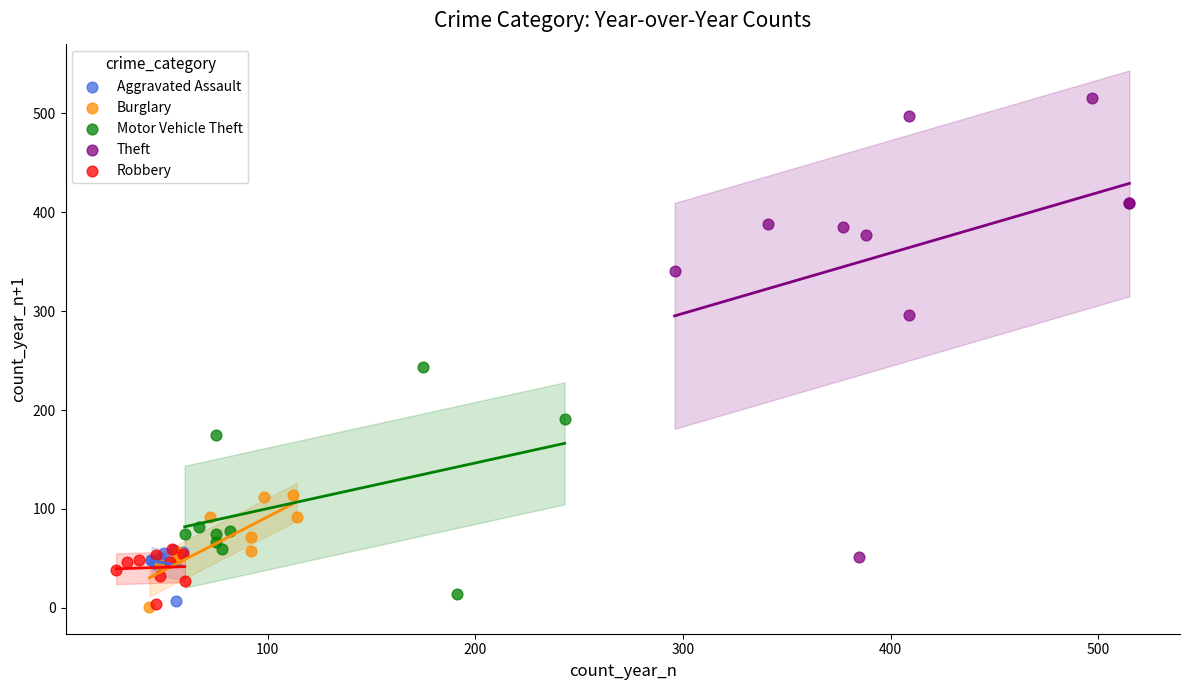

What are all the series names shown in the legend?

Aggravated Assault, Burglary, Motor Vehicle Theft, Theft, Robbery